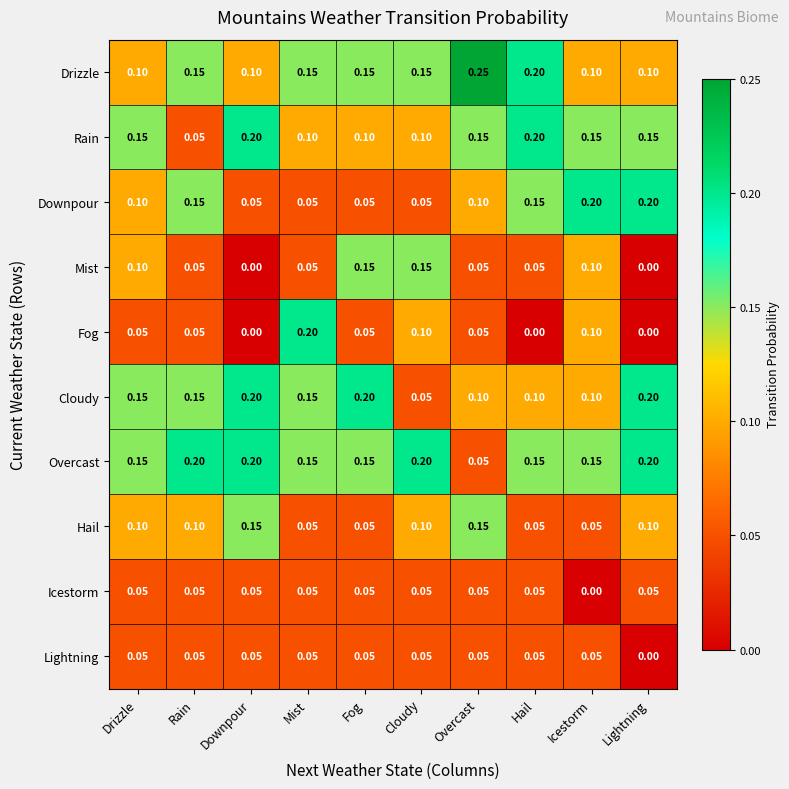

Which series has the widest spread of values?

Fog